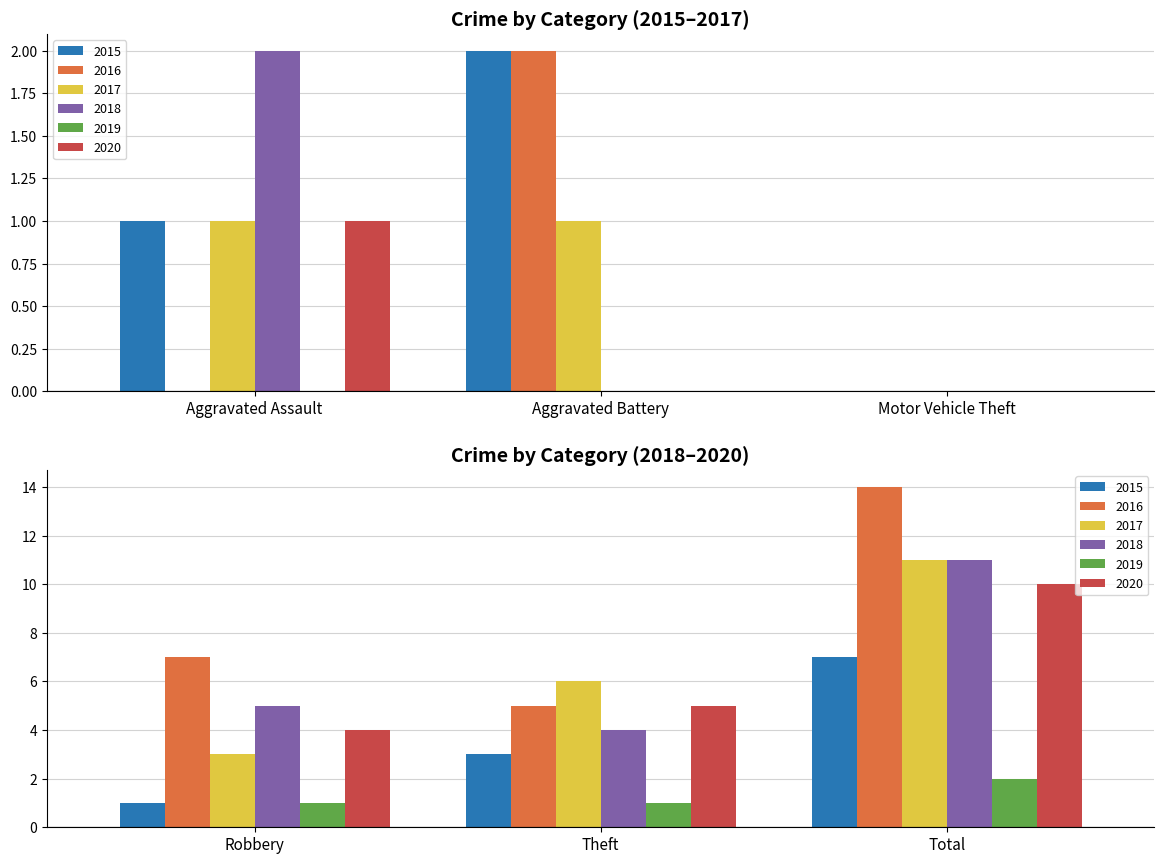

Between Aggravated Assault and Motor Vehicle Theft, which series saw the biggest shift?

2018